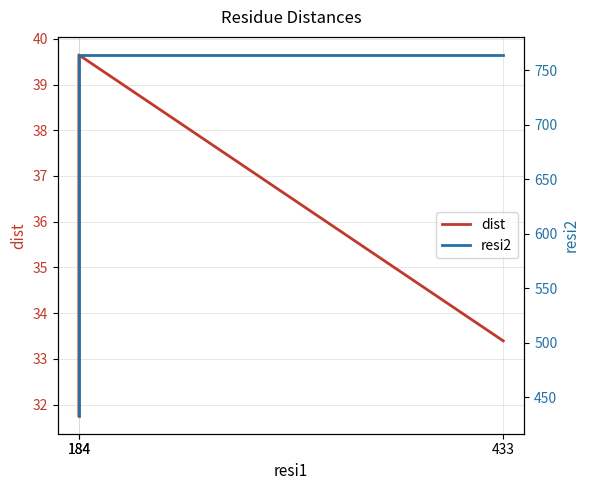

What is the difference between the highest and lowest values at 184?

401.2